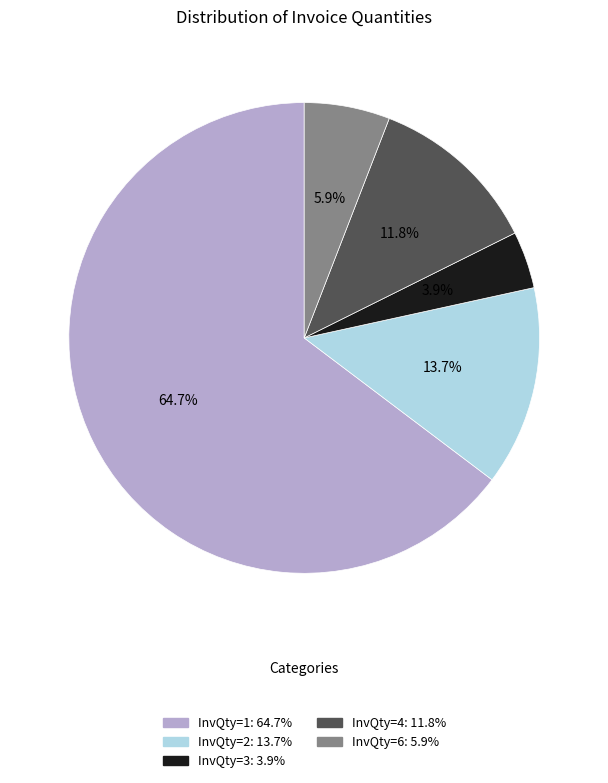

Does any single category account for the majority?

Yes